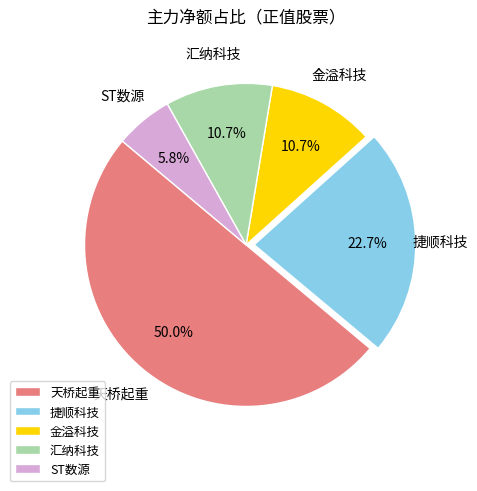

To the nearest percent, what is the difference between the 天桥起重 and 汇纳科技 slice percentages?

39%